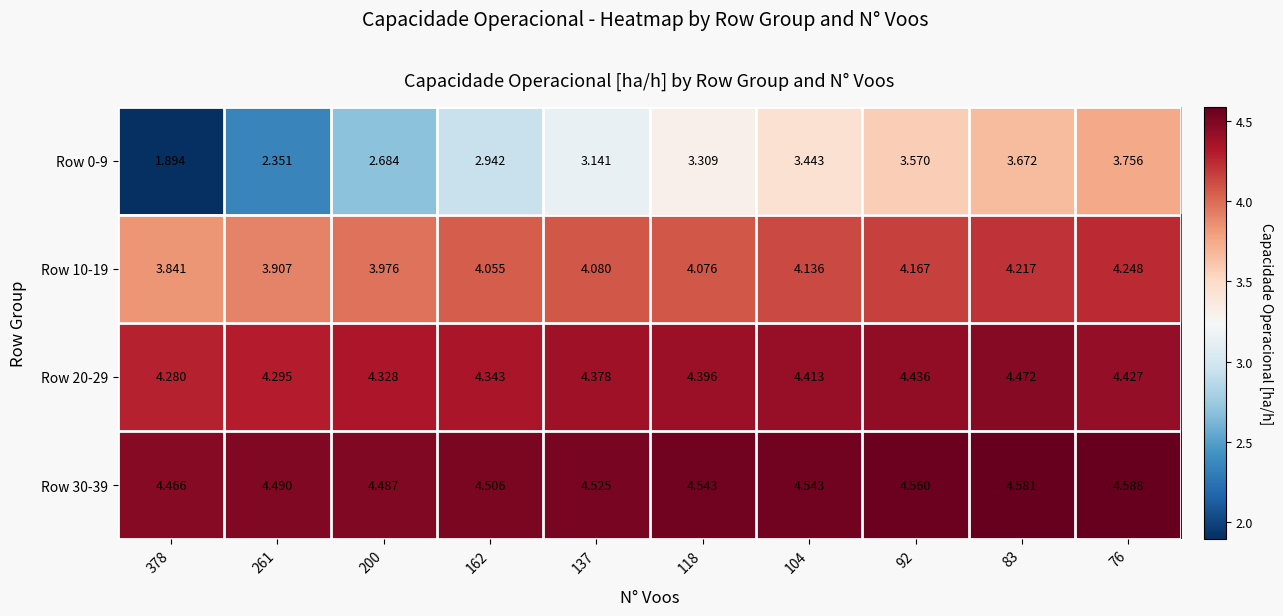

What is the difference between the highest and lowest values at 76?

0.8